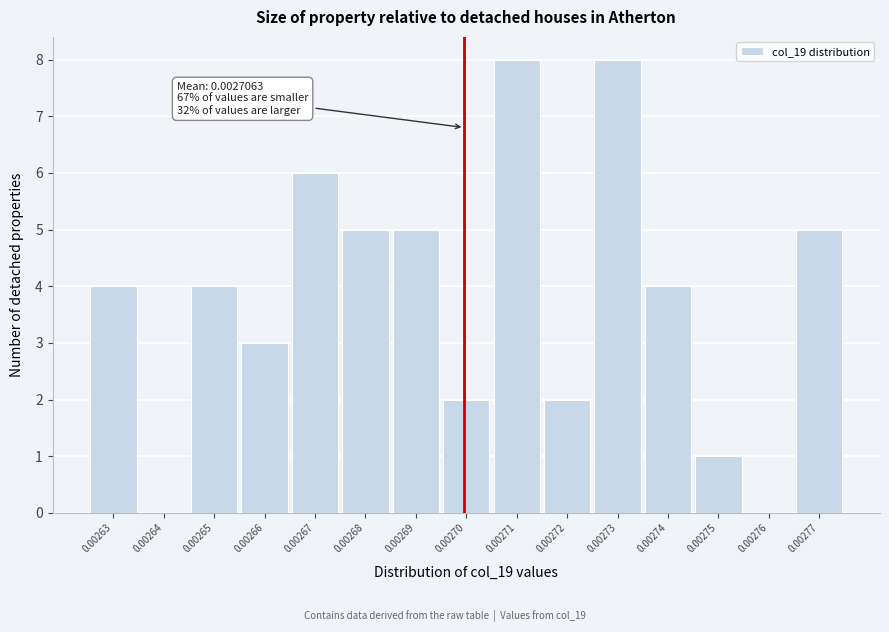

Reading left to right, list all the values displayed in this chart.

0.00263=4	0.00264=0	0.00265=4	0.00266=3	0.00267=6	0.00268=5	0.00269=5	0.00270=2	0.00271=8	0.00272=2	0.00273=8	0.00274=4	0.00275=1	0.00276=0	0.00277=5